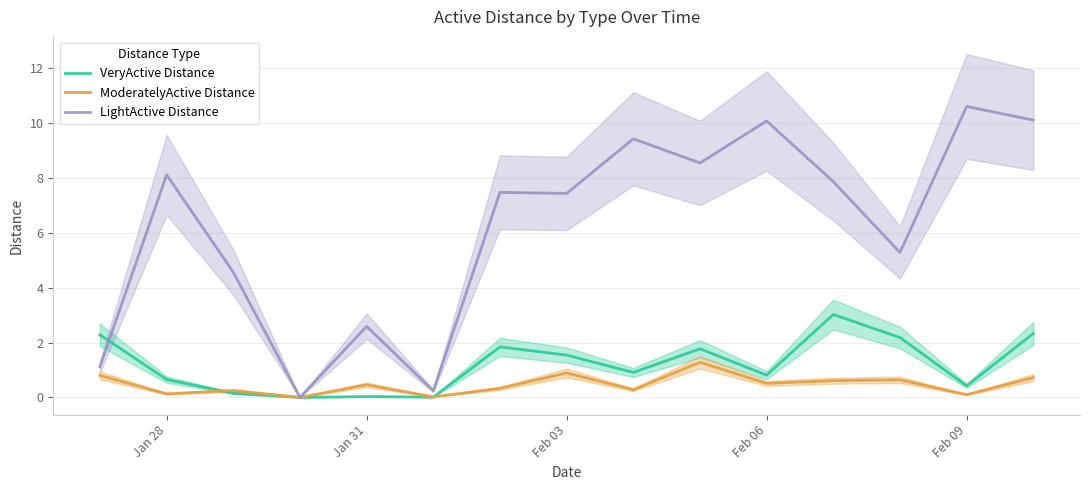

Rank the series by their maximum value, from highest to lowest.

LightActive Distance, VeryActive Distance, ModeratelyActive Distance